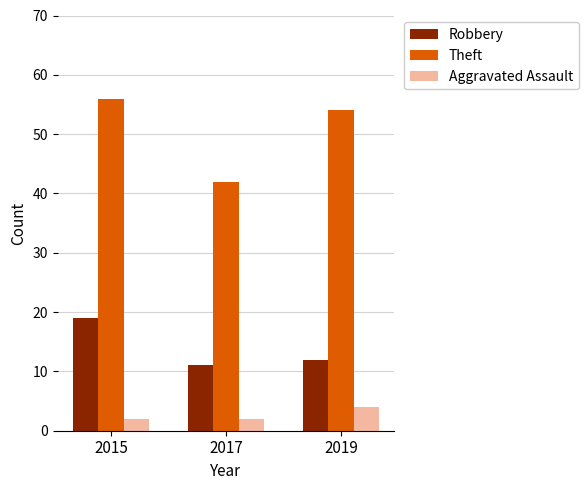

What value does the Aggravated Assault series have at 2019?

4